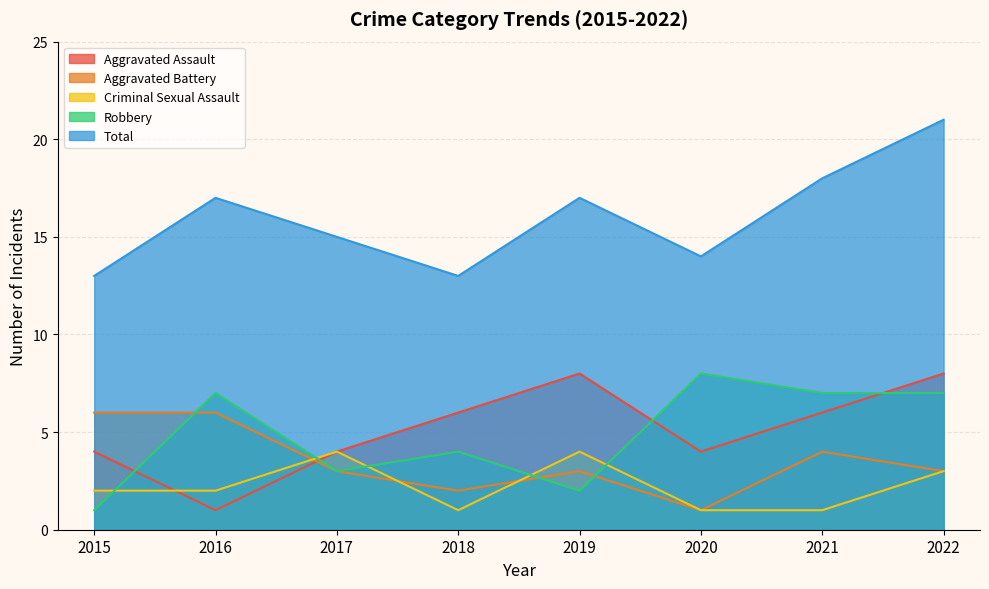

Is it true that Criminal Sexual Assault equals 3 at 2017?

False